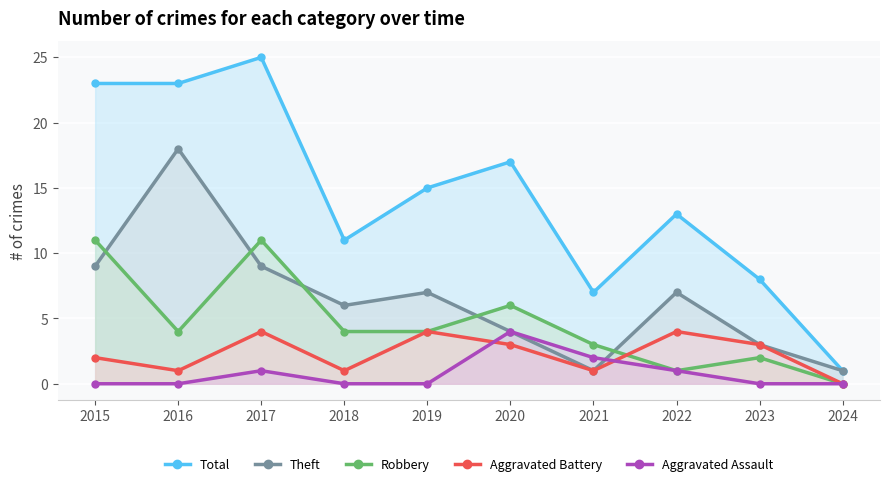

What is the lowest value of the Theft series?

1